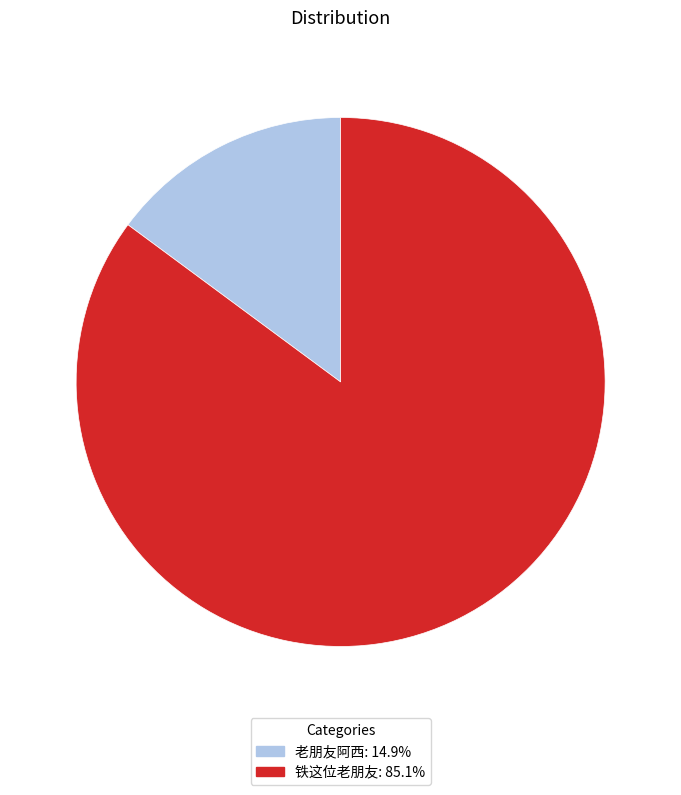

Is 铁这位老朋友 the majority of the pie?

Yes